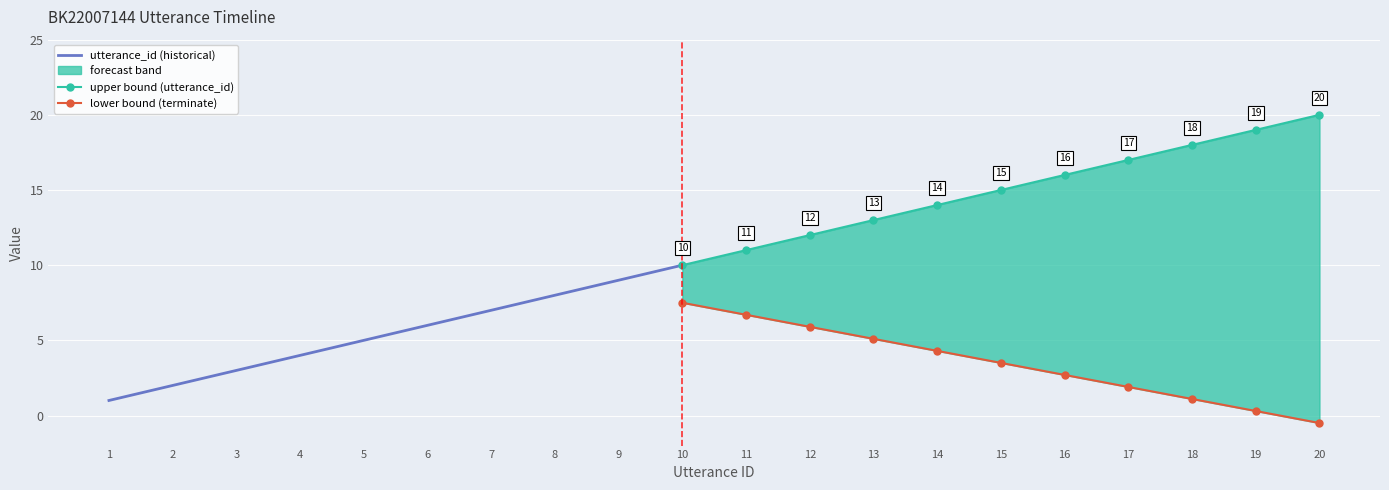

How many values in the utterance_id series are below 11?

10